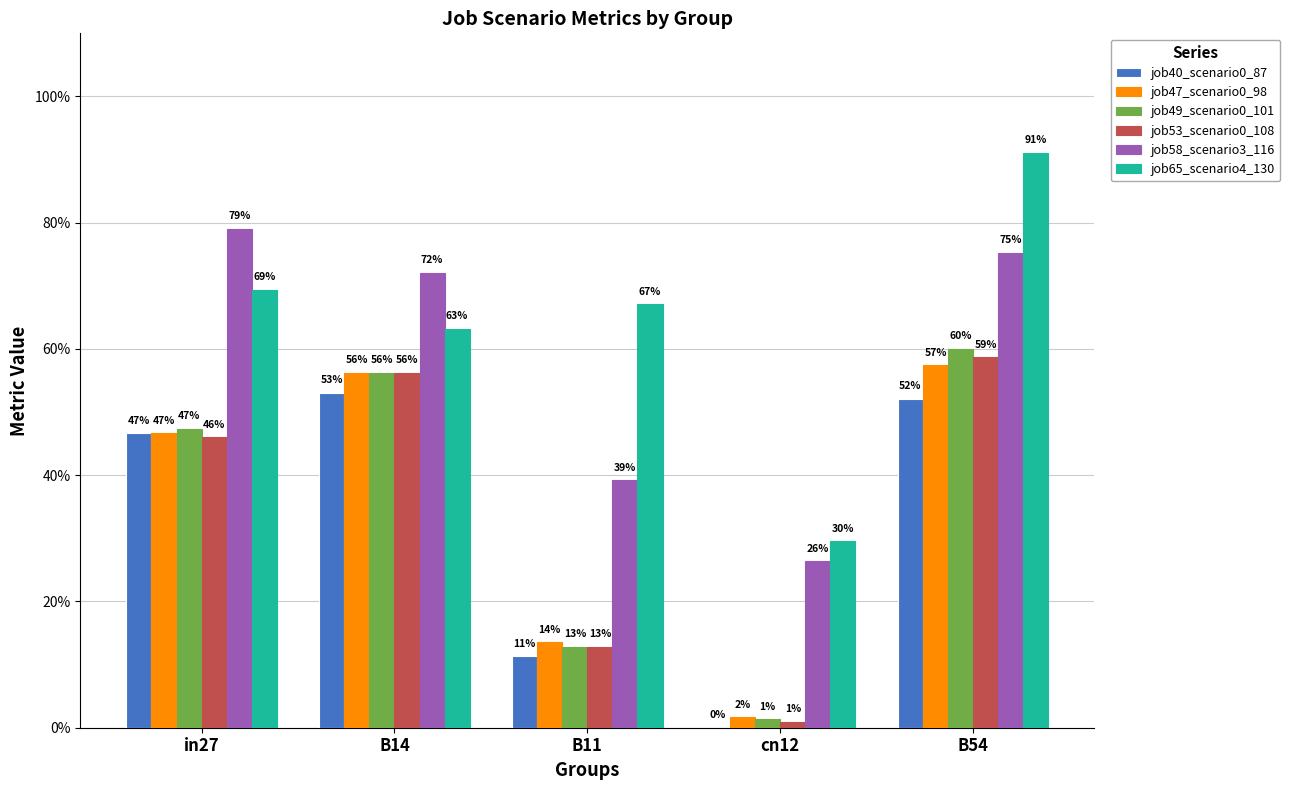

What is the value of the job40_scenario0_87 bar at the 5th from the left?

0.5